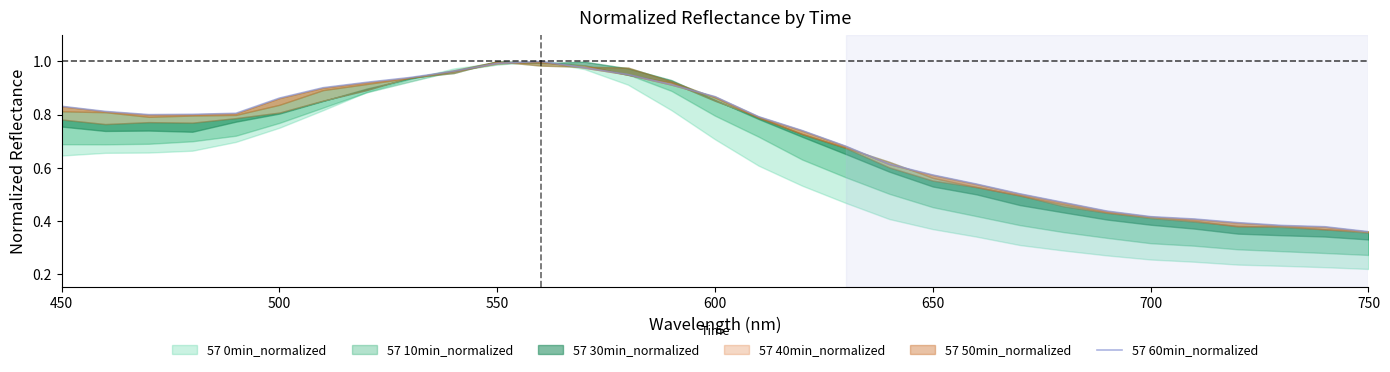

Reading right to left, list all the values displayed in this chart.

0.4	0.4	0.4	0.4	0.4	0.4	0.4	0.5	0.5	0.5	0.6	0.6	0.7	0.7	0.8	0.9	0.9	1.0	1.0	1.0	1.0	1.0	0.9	0.9	0.9	0.9	0.8	0.8	0.8	0.8	0.8